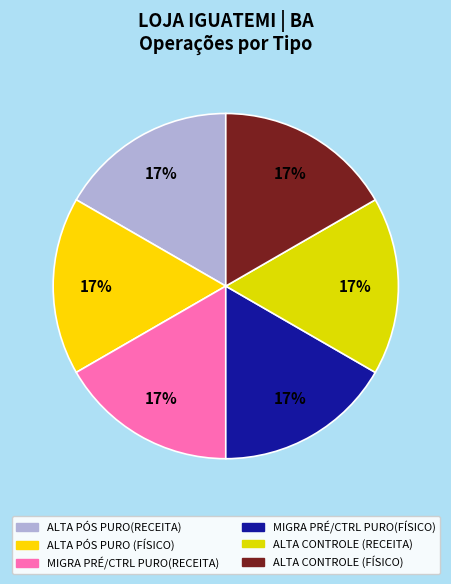

To the nearest percent, what is the average slice percentage?

17%